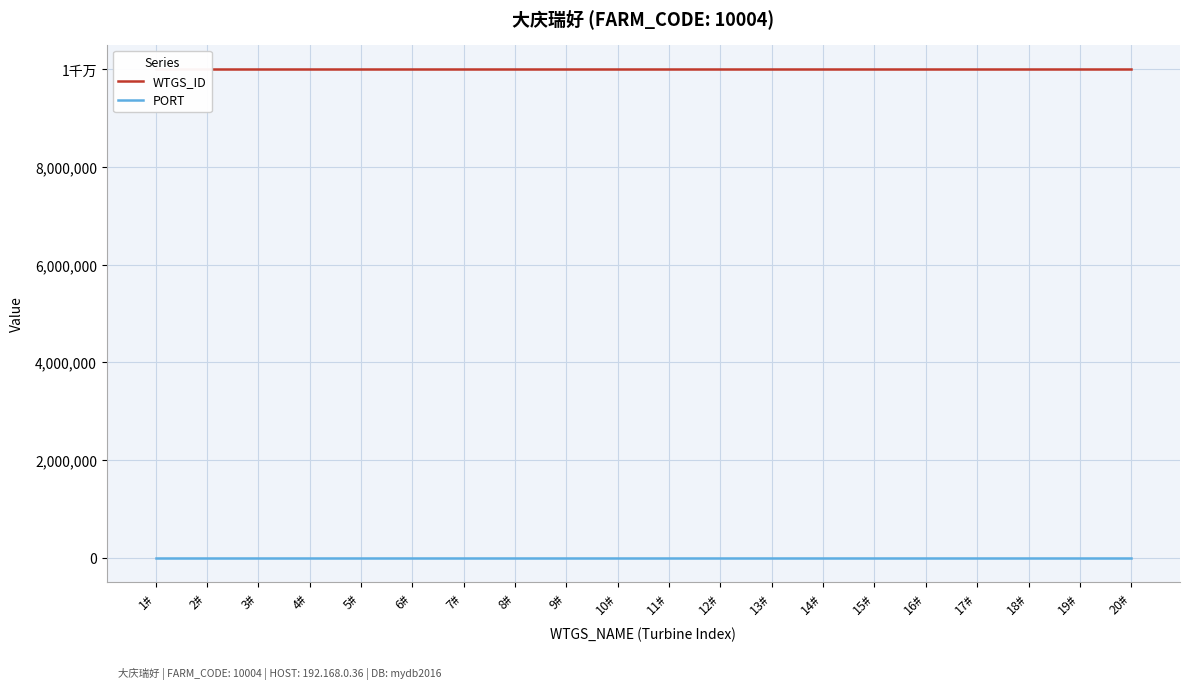

What is the smallest value displayed?

5029